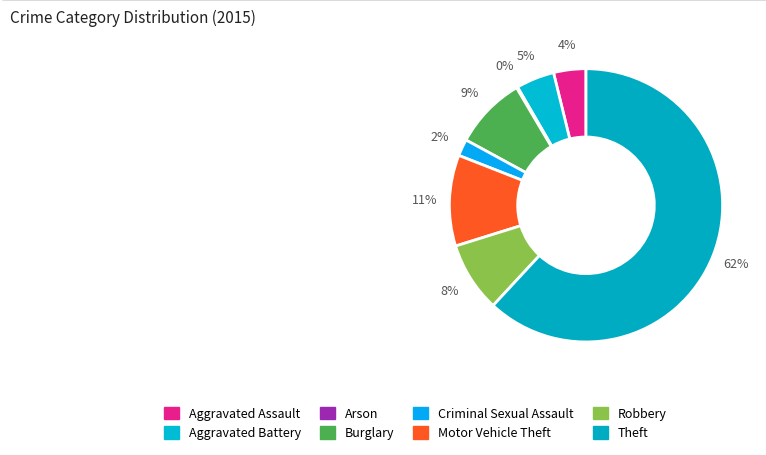

What is the smallest slice in the pie chart?

Arson